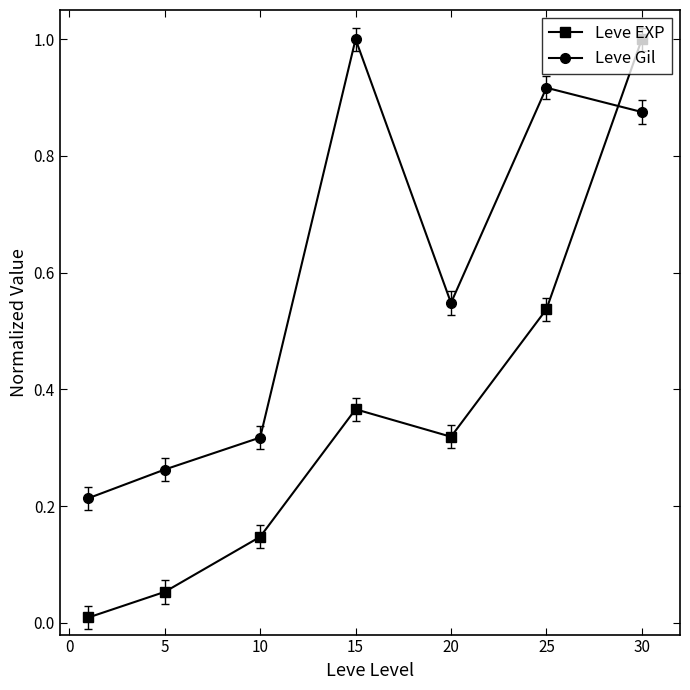

Which series has the widest spread of values?

Leve EXP